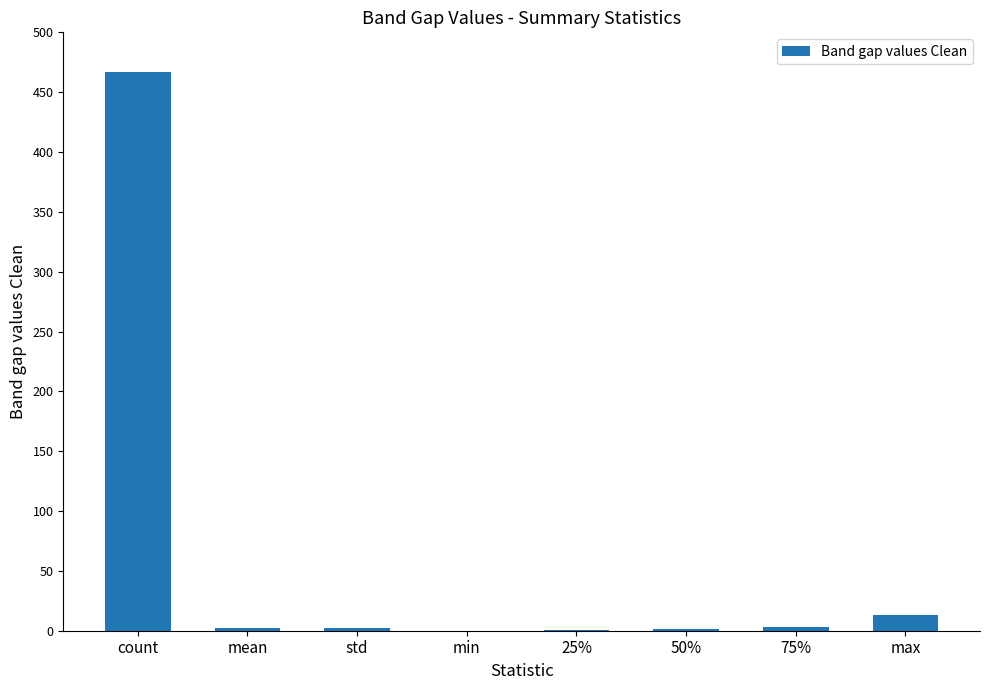

What is the difference between the values at std and count?

464.7